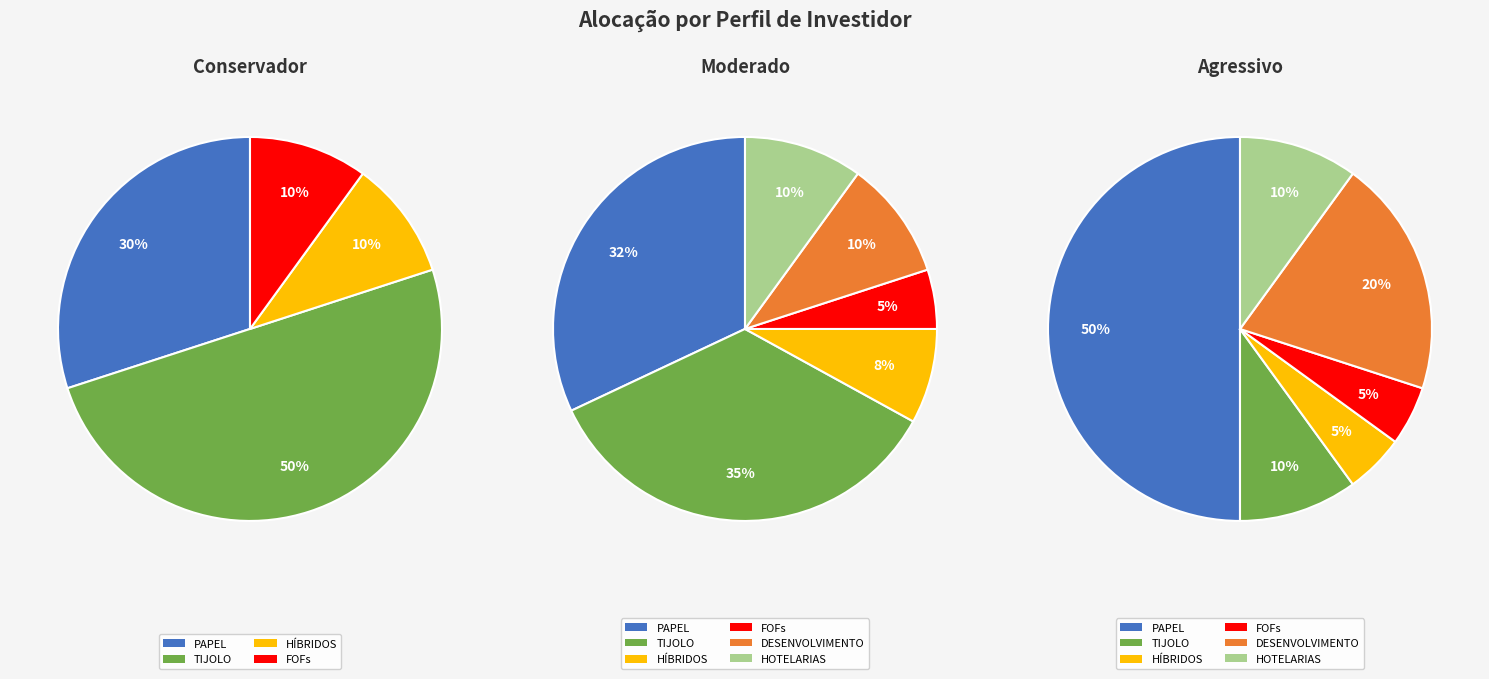

Does any single category account for the majority?

No